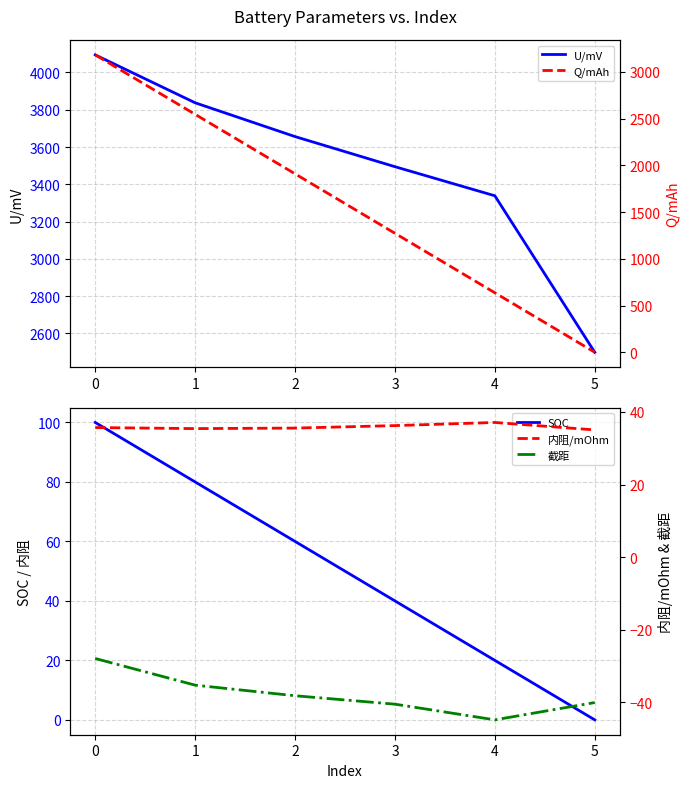

In 内阻/mOhm, how many points are lower than both neighbors (excluding endpoints)?

1